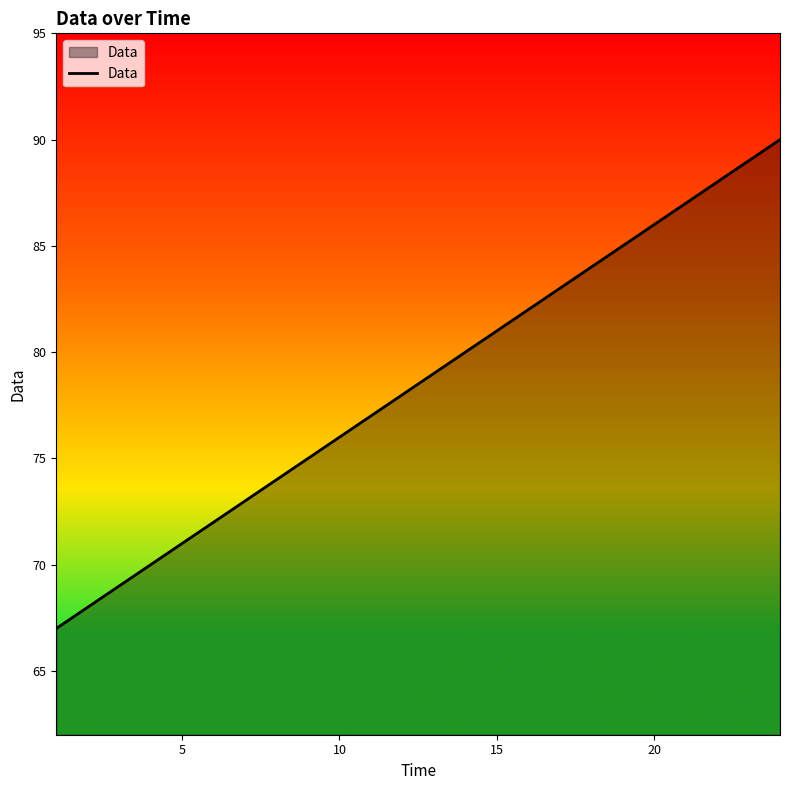

What is the difference between the maximum and minimum values?

23